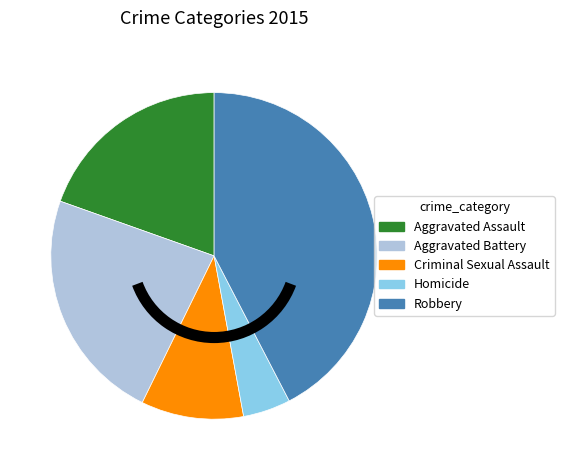

Rank the categories by value from highest to lowest.

Robbery, Aggravated Battery, Aggravated Assault, Criminal Sexual Assault, Homicide